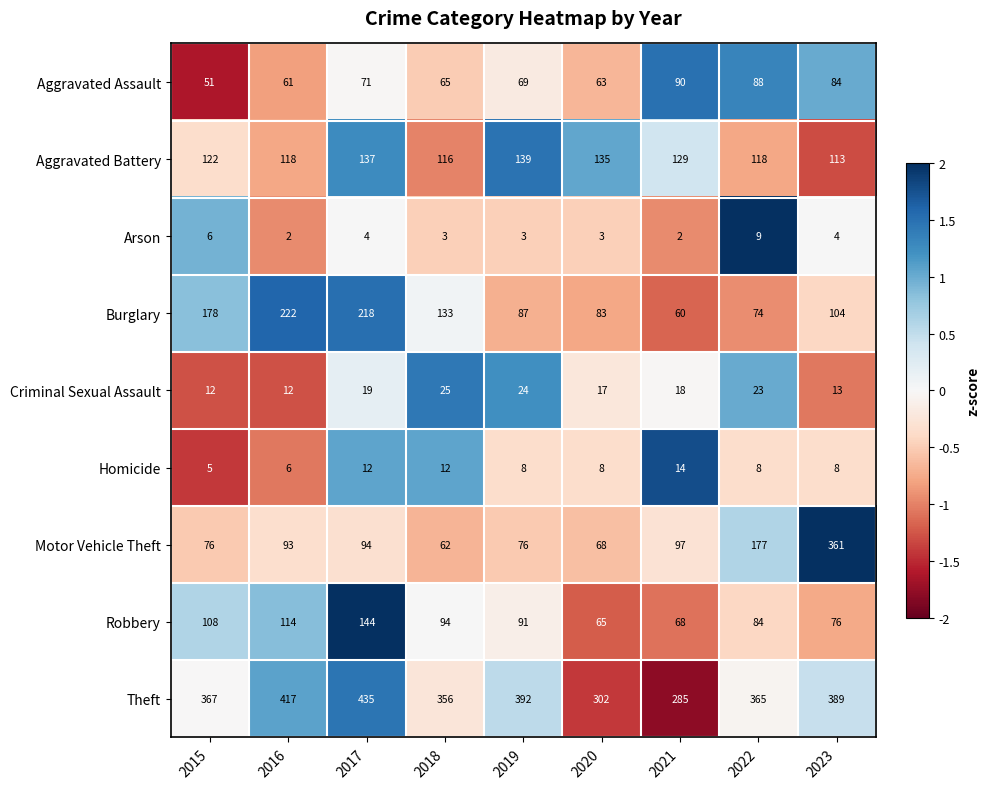

What is the total value across all series at 2021?

763